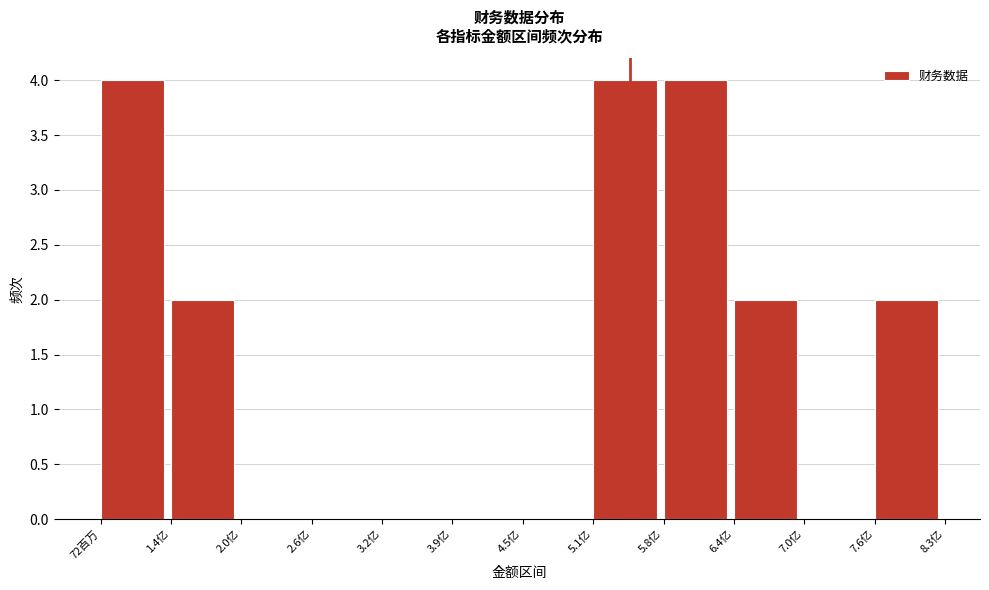

Reading right to left, list all the values displayed in this chart.

7.6亿=2	7.0亿=0	6.4亿=2	5.8亿=4	5.1亿=4	4.5亿=0	3.9亿=0	3.2亿=0	2.6亿=0	2.0亿=0	1.4亿=2	72百万=4